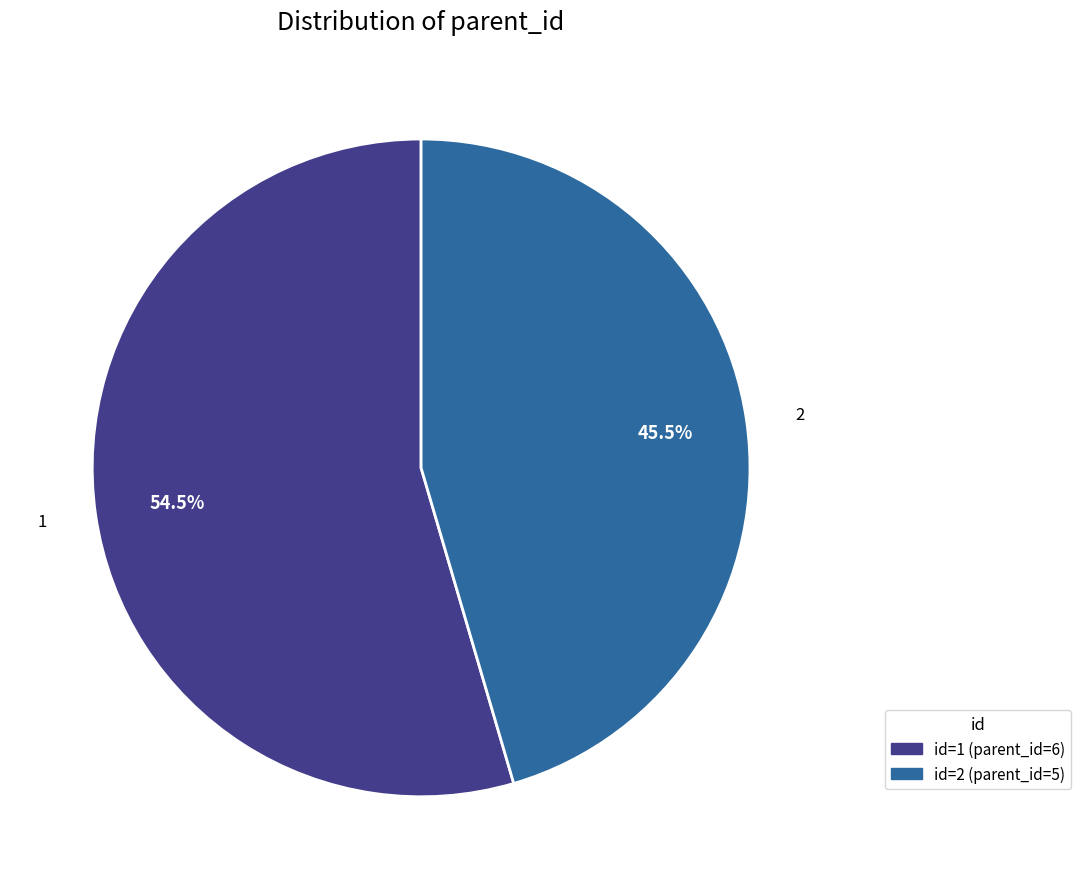

Is there a majority slice in this chart?

Yes